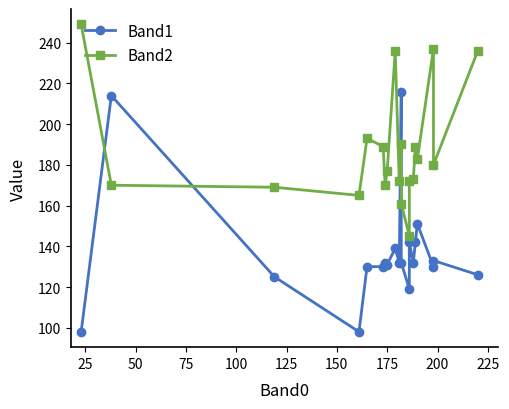

How many interior local peaks does the Band2 series have?

5